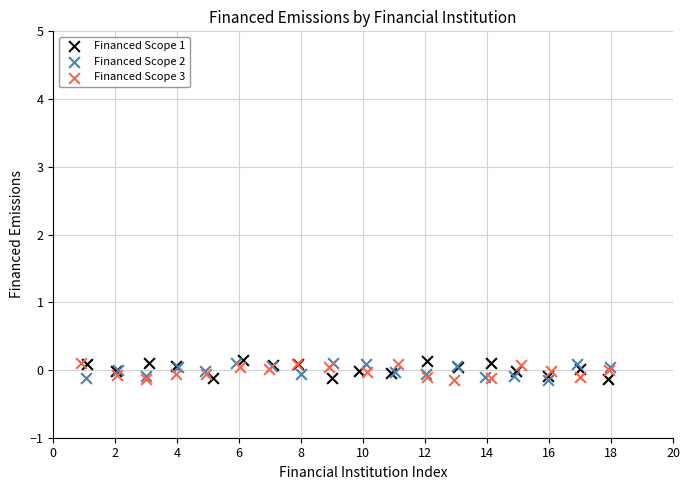

What are all the series names shown in the legend?

Financed Scope 1, Financed Scope 2, Financed Scope 3